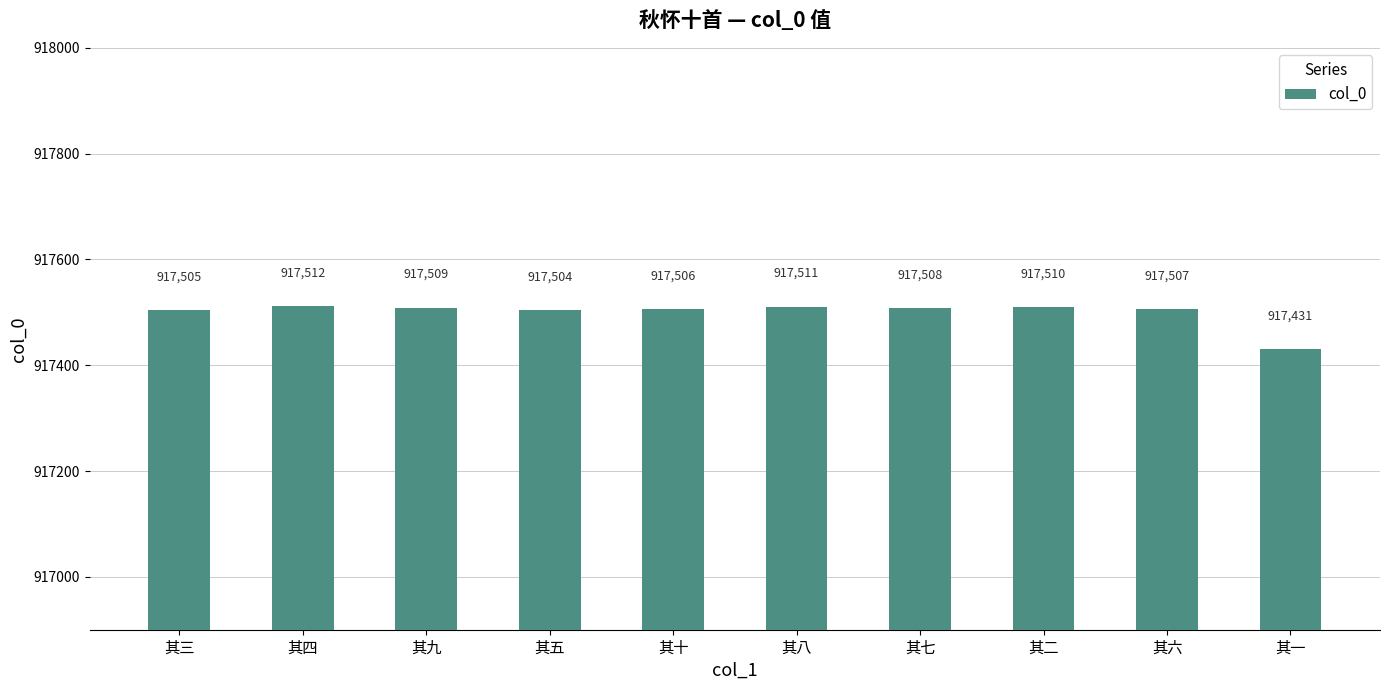

What is the label of the 8th bar from the left?

其二